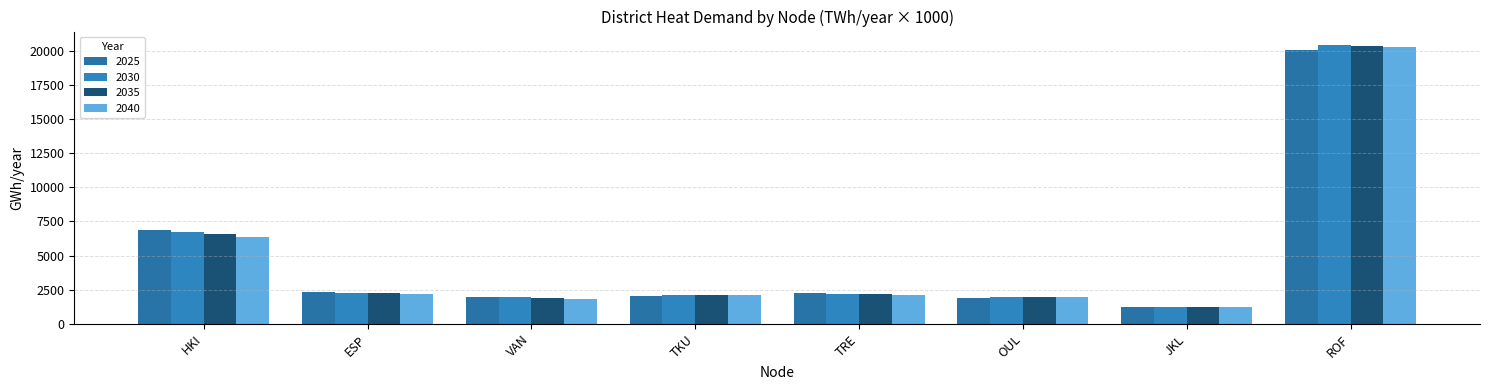

Rank the series by their average value, from lowest to highest.

2040, 2035, 2025, 2030